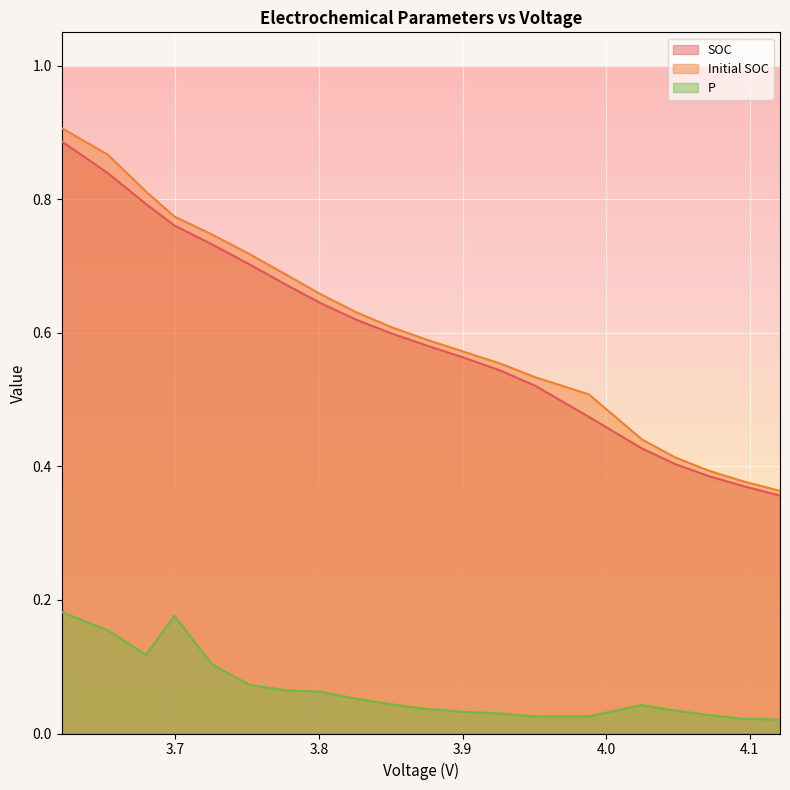

What is the sum of the P values at 3.776996204950495 and 4.095792353465347?

0.1